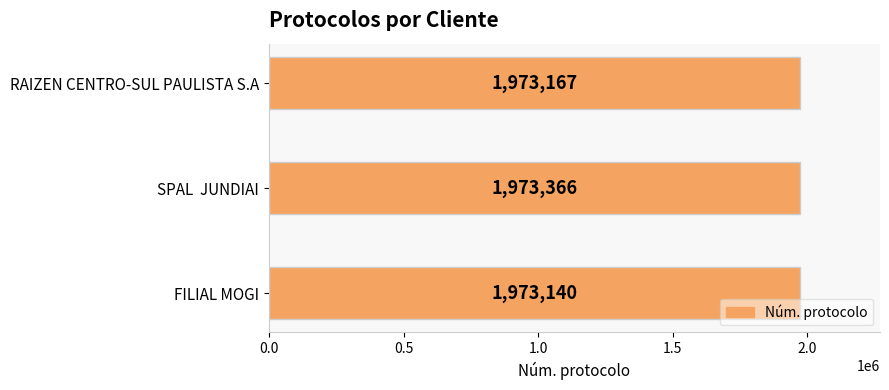

Count the values in the range 1973140 to 1973366.

3